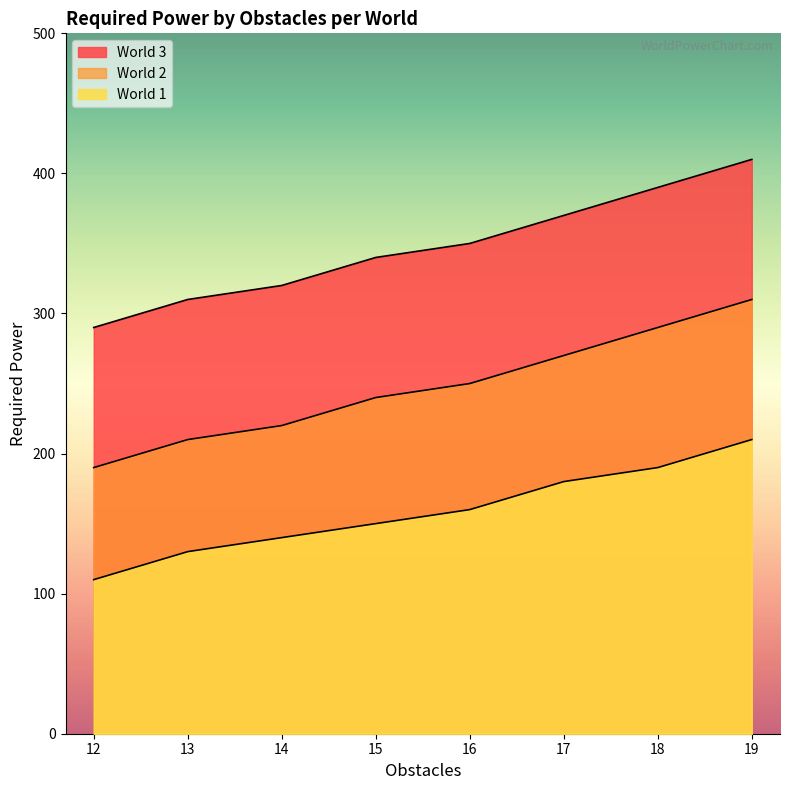

At which category is the sum across all series the highest?

19